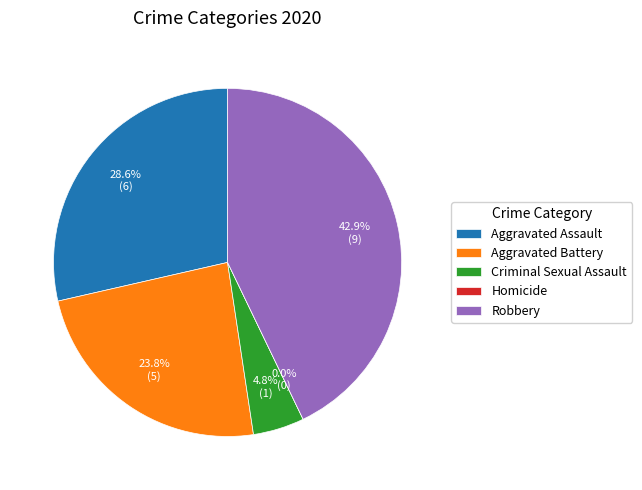

Does Robbery represent more than half of the total?

No